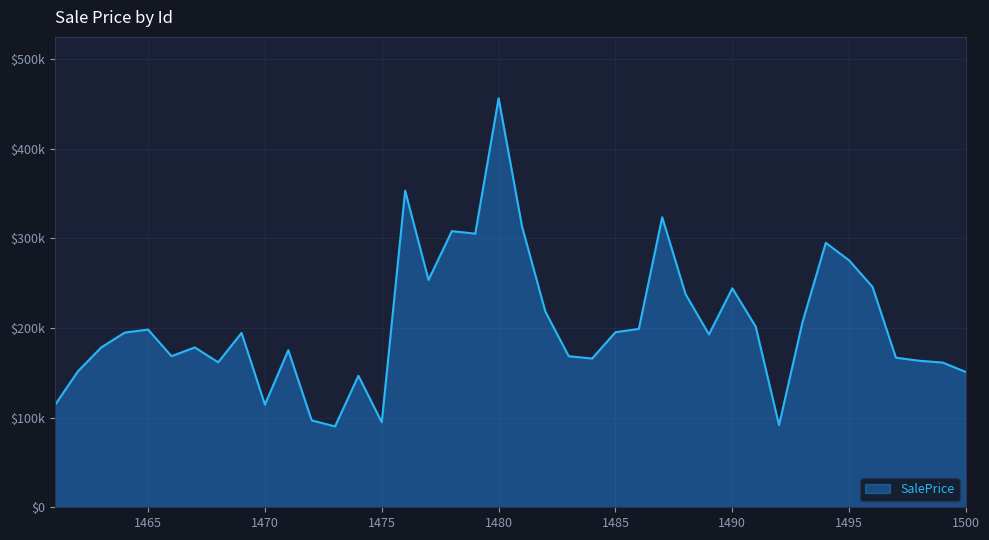

Does the chart display data point markers on the line(s)?

No